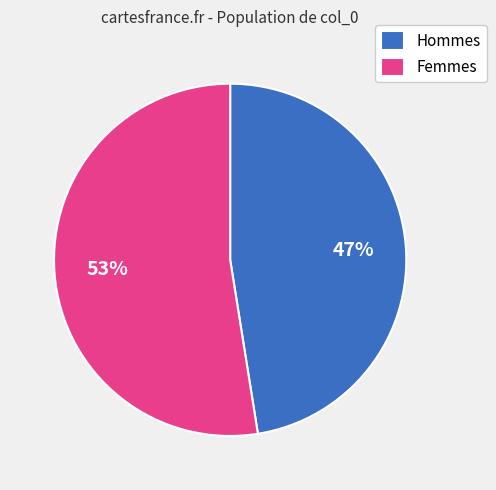

Does Hommes account for over 50% of the chart?

No